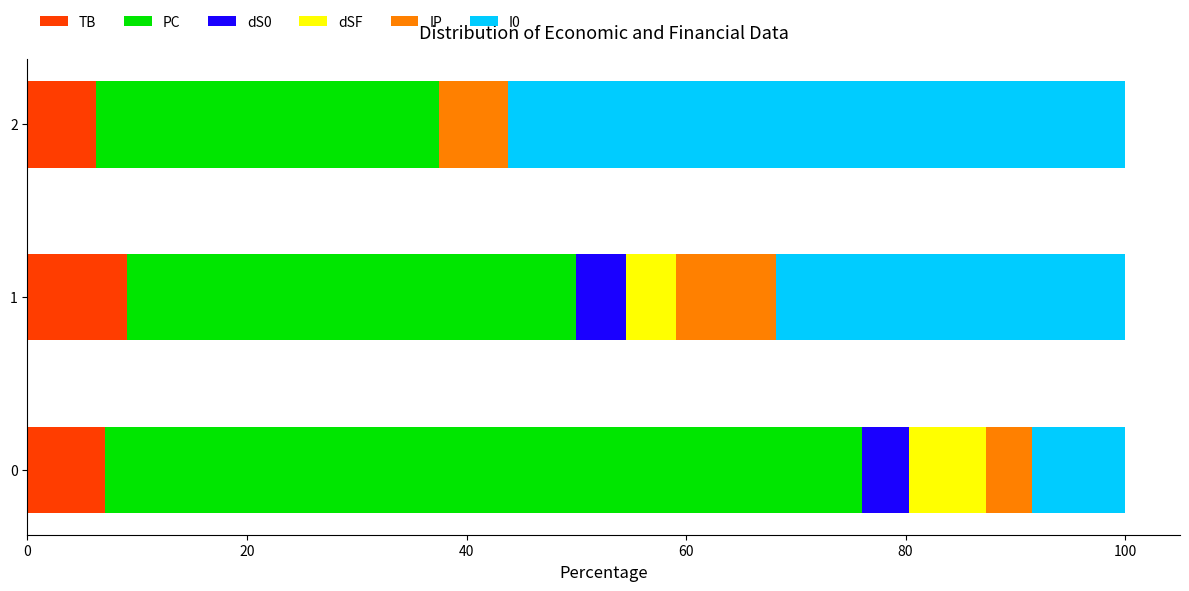

What is the total value across all series at 2?

100.0